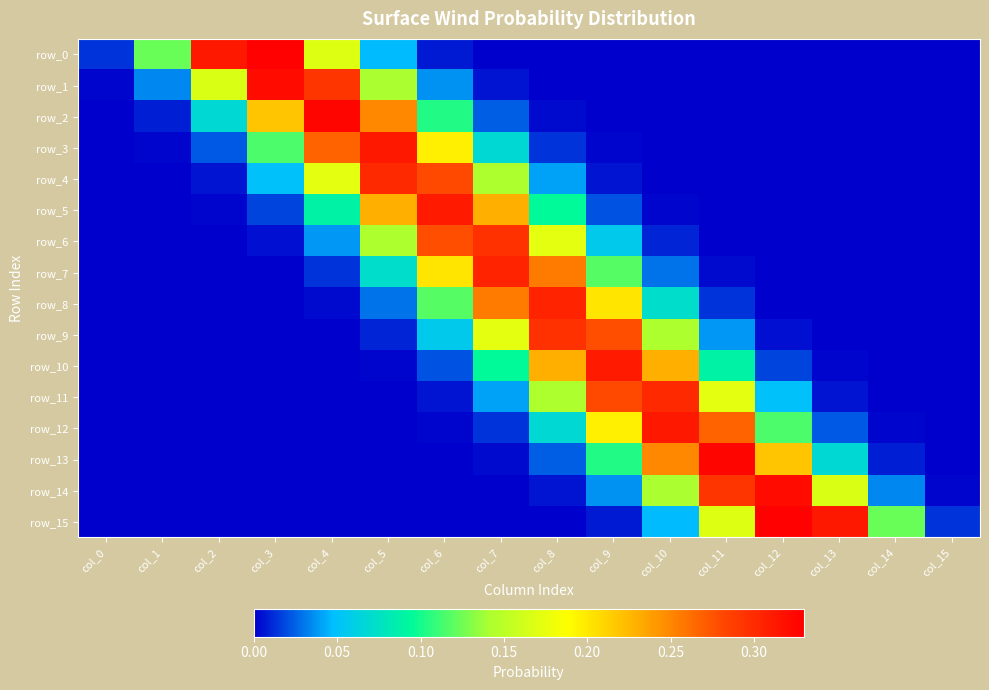

At col_13, list the series in order from smallest to largest.

row_2, row_3, row_4, row_1, row_0, row_5, row_6, row_7, row_8, row_9, row_10, row_11, row_12, row_13, row_14, row_15